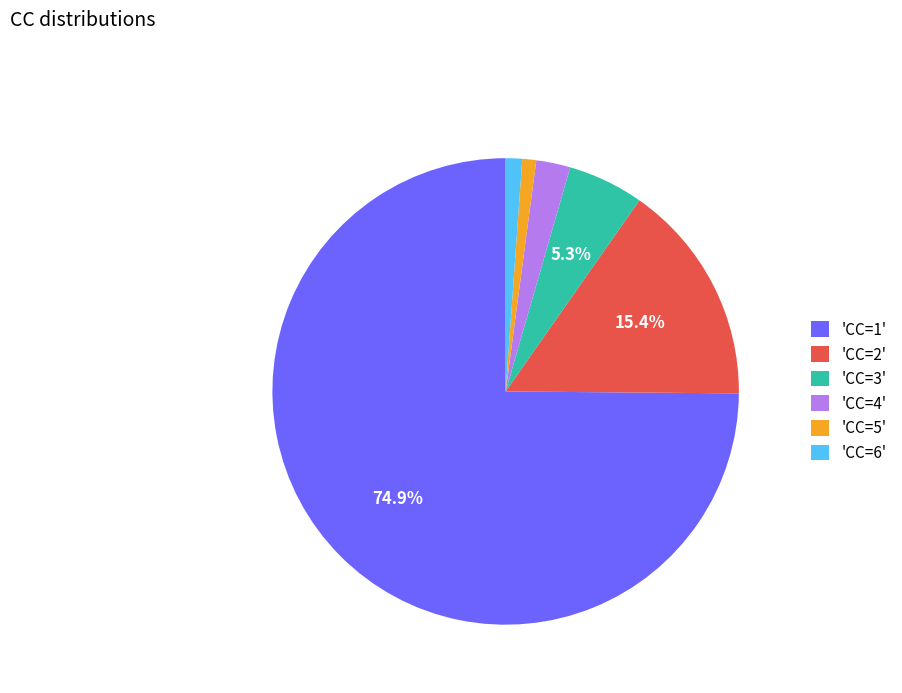

What is the majority slice?

'CC=1'